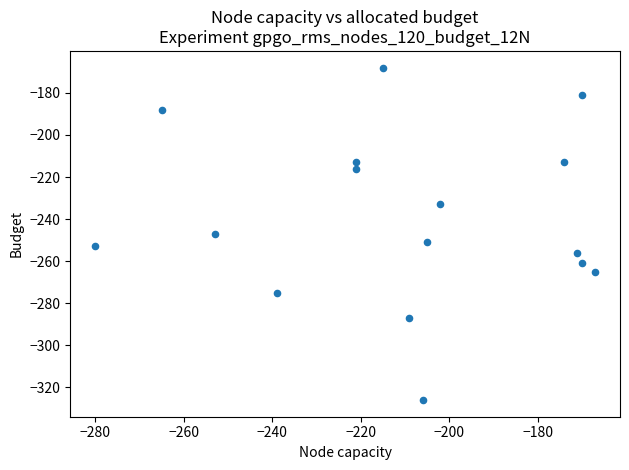

What is the range of Y values (max minus min)?

158